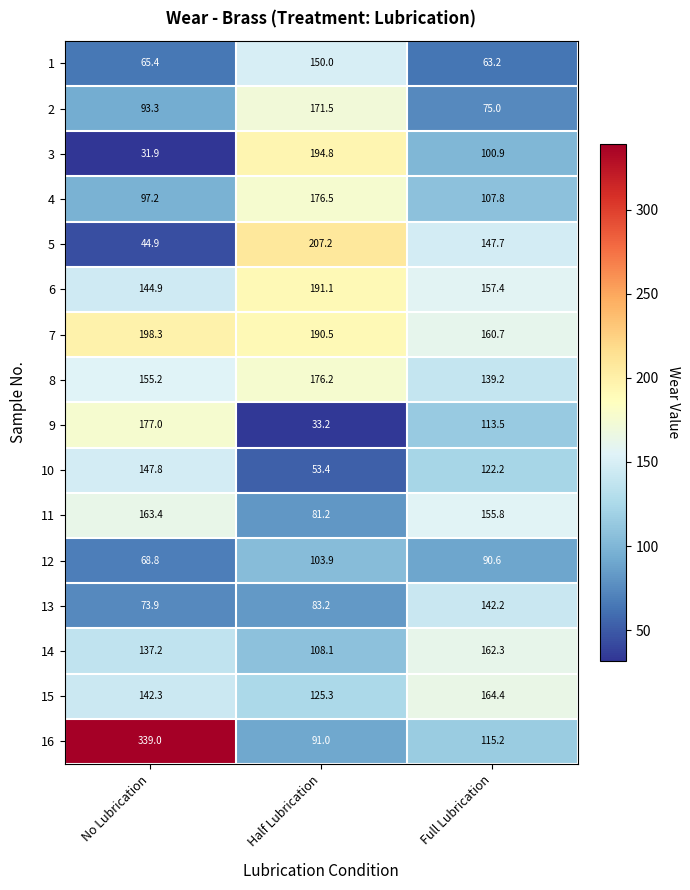

Which series has the largest total across all categories?

7